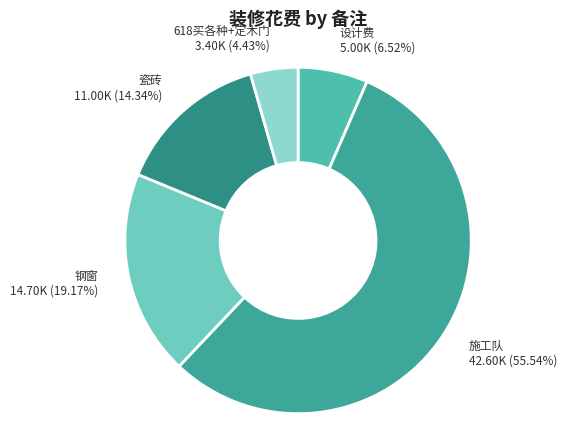

Does 瓷砖 account for over 50% of the chart?

No